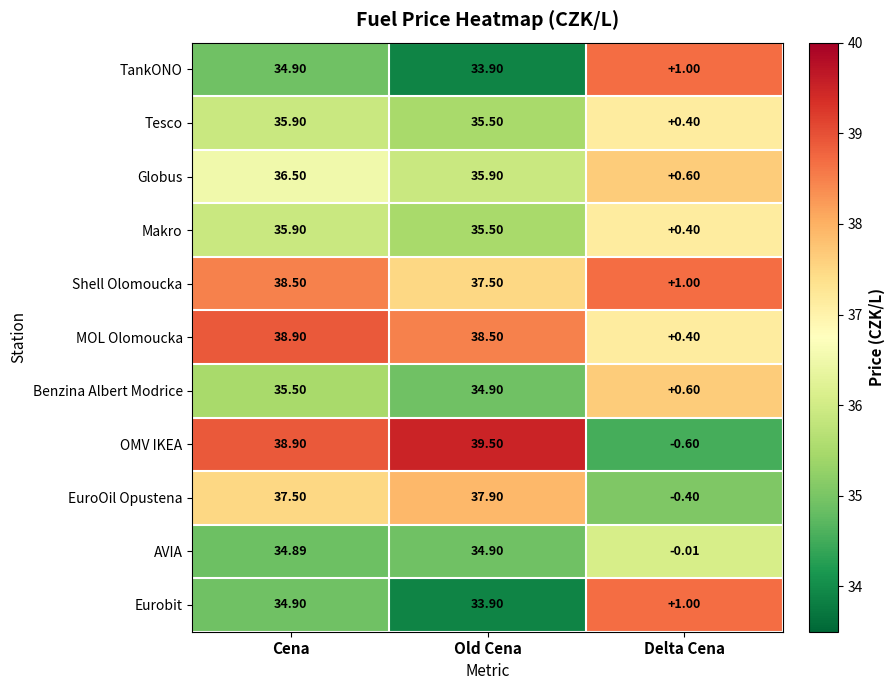

Which category has the highest value in the Benzina Albert Modrice series?

Cena